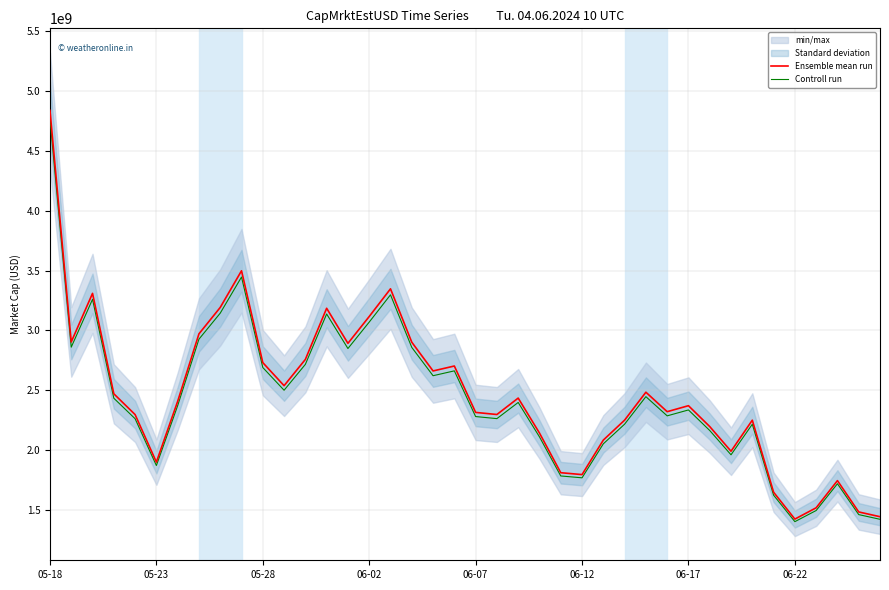

True or false: Controll run and Ensemble mean run cross at least once.

False